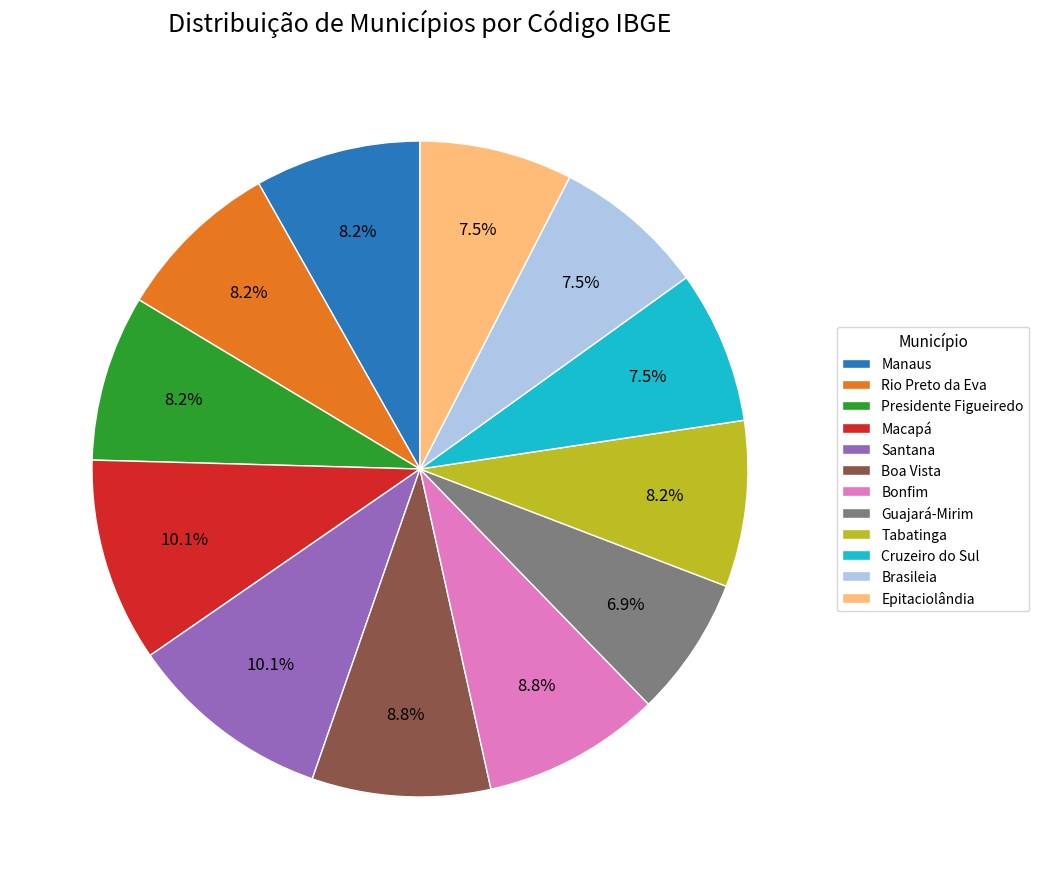

Which slice is the smallest?

Guajará-Mirim